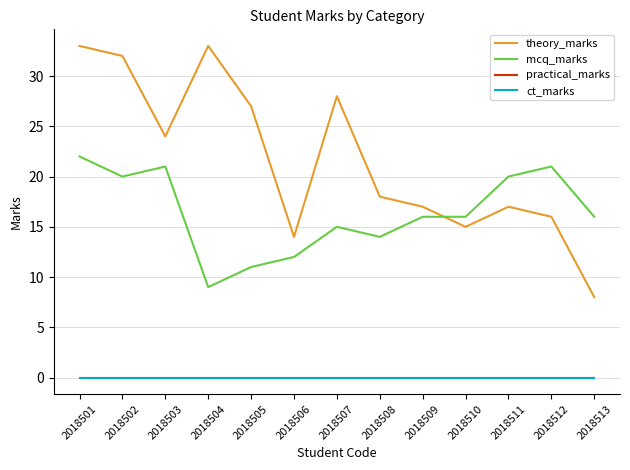

Which series has the largest range (max minus min)?

theory_marks